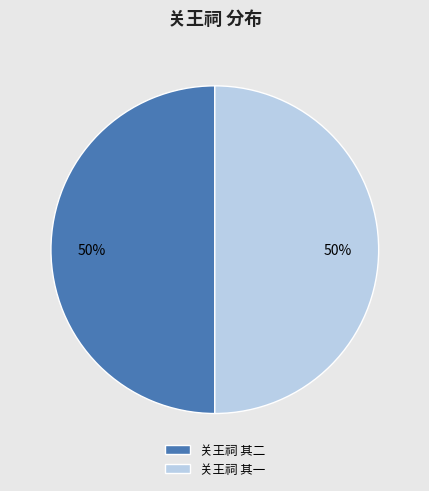

How many segments does this pie chart have?

2